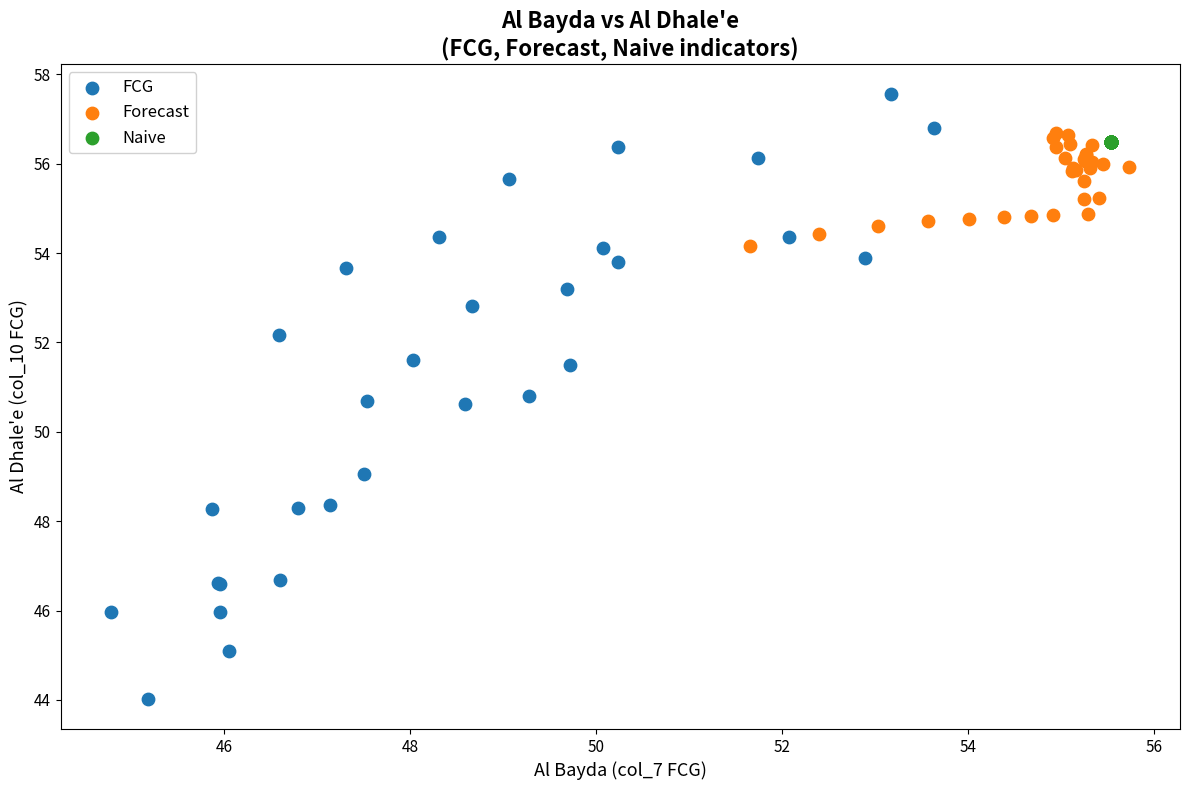

Which series contains the highest Y value?

FCG